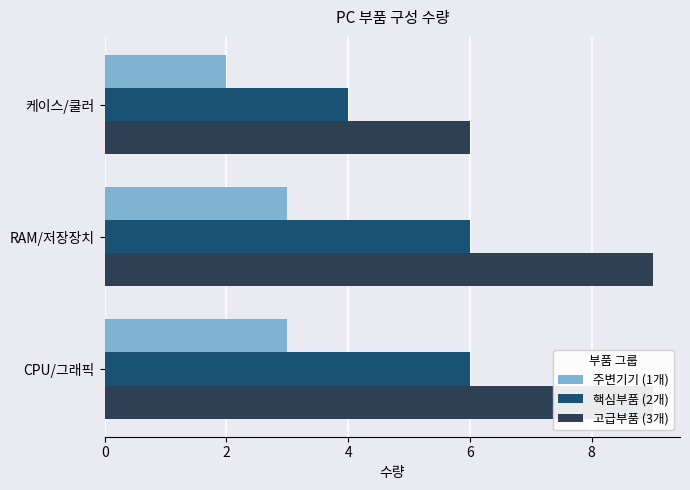

Between CPU/그래픽 and 케이스/쿨러, which series saw the biggest shift?

고급부품 (3개)